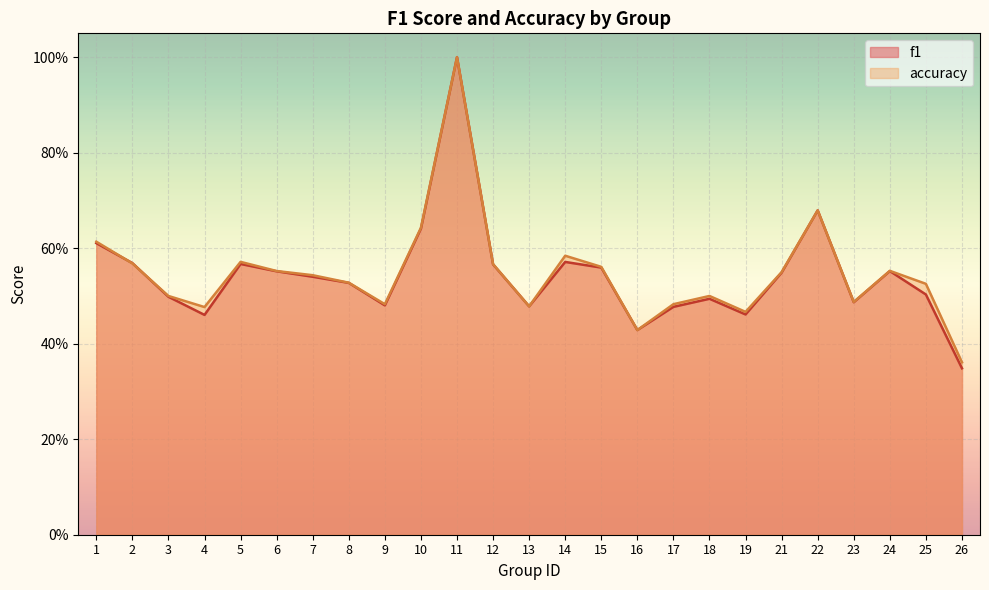

Reading left to right, what are all the values shown in this chart?

f1: 1=0.6	2=0.6	3=0.5	4=0.5	5=0.6	6=0.6	7=0.5	8=0.5	9=0.5	10=0.6	11=1.0	12=0.6	13=0.5	14=0.6	15=0.6	16=0.4	17=0.5	18=0.5	19=0.5	21=0.5	22=0.7	23=0.5	24=0.6	25=0.5	26=0.3
accuracy: 1=0.6	2=0.6	3=0.5	4=0.5	5=0.6	6=0.6	7=0.5	8=0.5	9=0.5	10=0.6	11=1.0	12=0.6	13=0.5	14=0.6	15=0.6	16=0.4	17=0.5	18=0.5	19=0.5	21=0.6	22=0.7	23=0.5	24=0.6	25=0.5	26=0.4